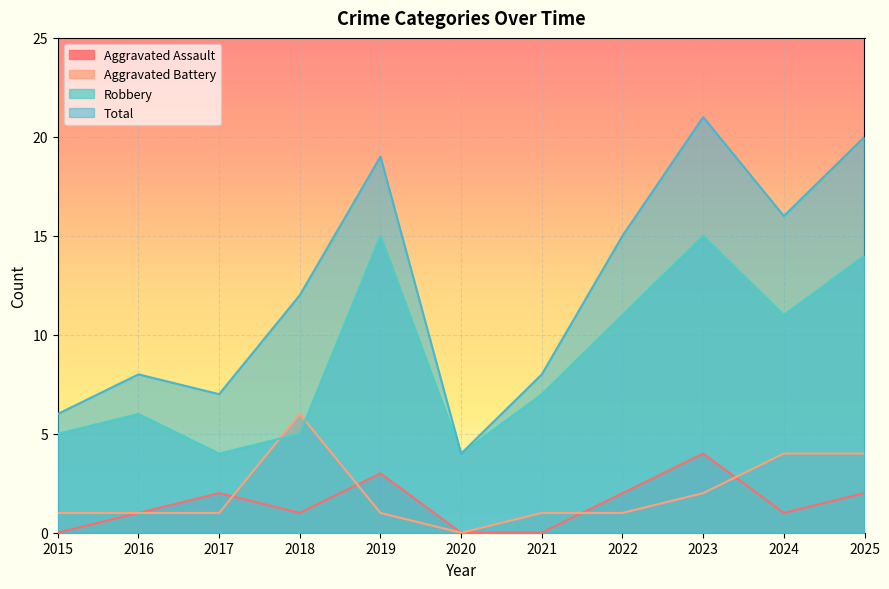

Which series has the largest range (max minus min)?

Total